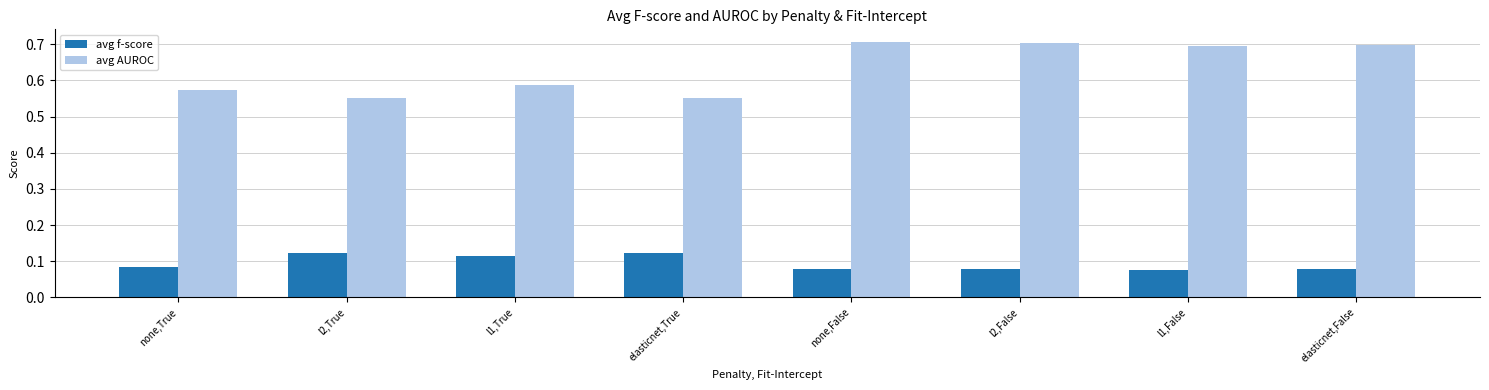

Count the avg AUROC values in the range 0 to 1.

8